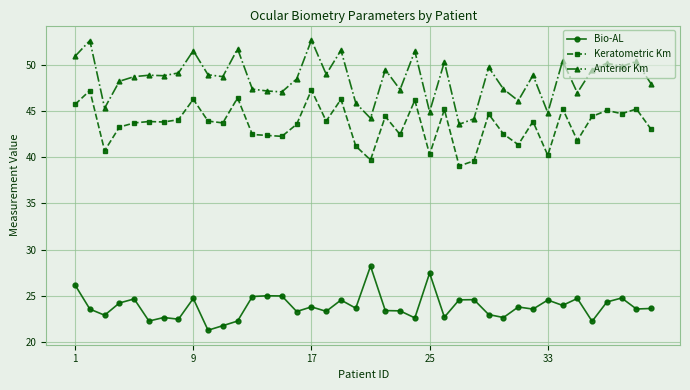

What is the difference between the maximum and minimum values in the Anterior Km series?

9.1